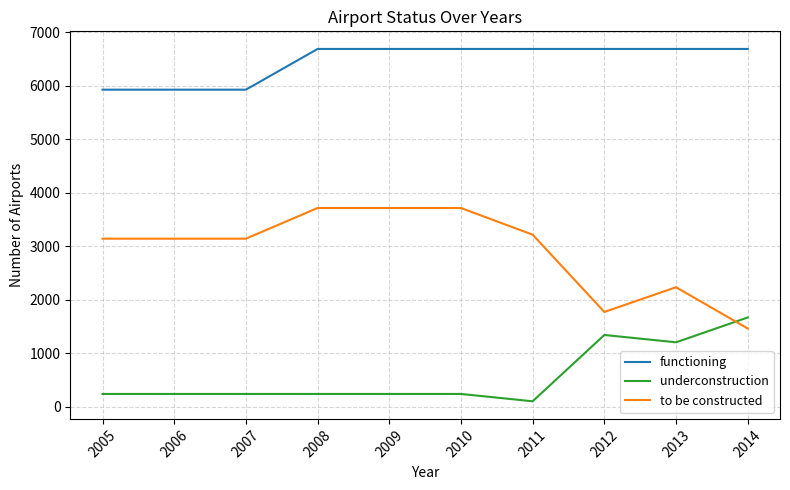

True or false: to be constructed has a value of 1465 at 2014.

True